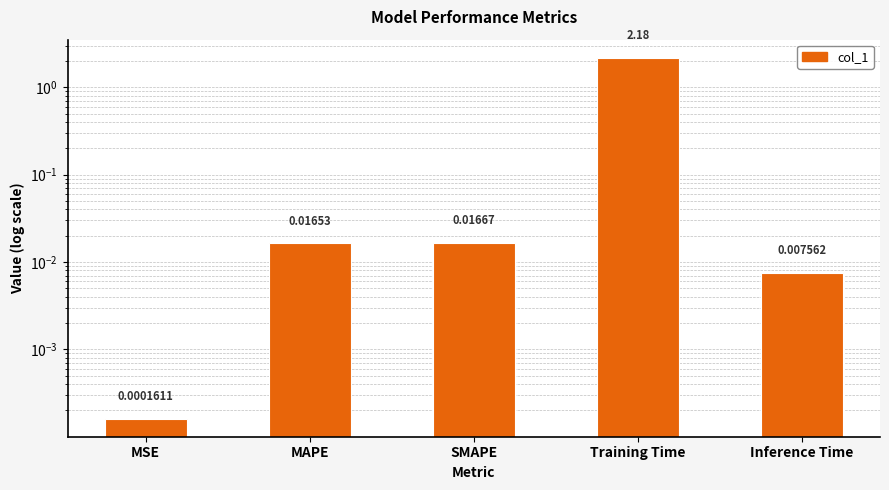

The chart shows a value of 0.0 at MSE. True or false?

False